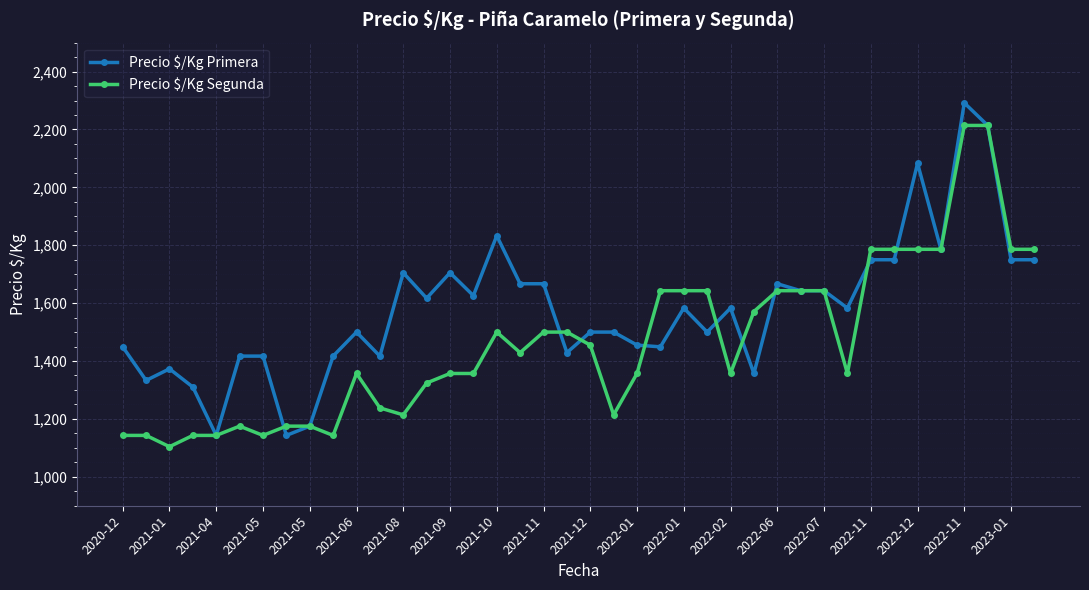

At how many categories does at least one series exceed 2023?

3